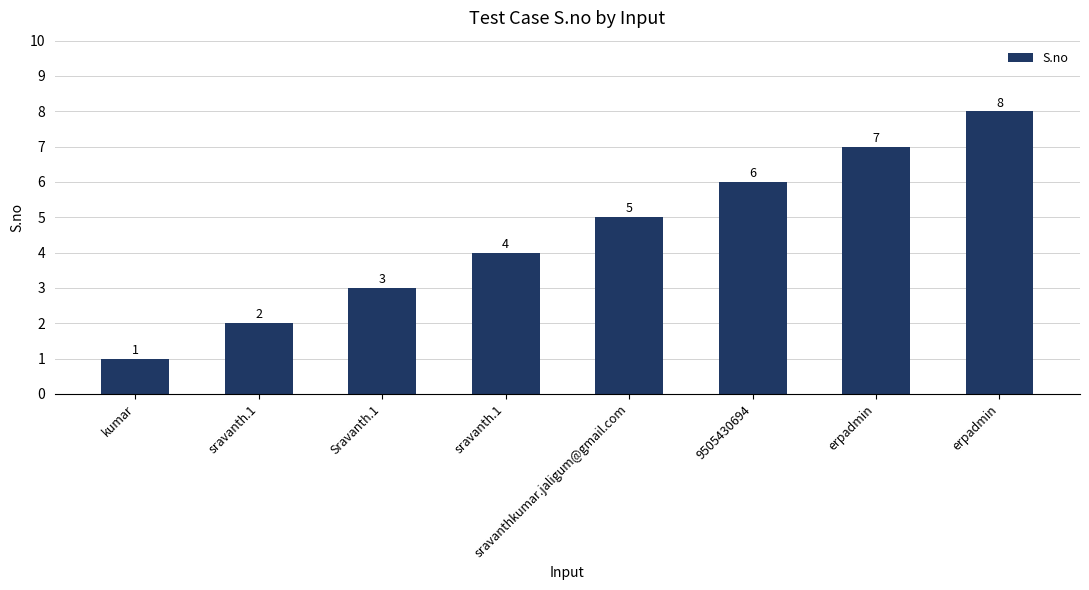

What value does the data have at erpadmin?

7